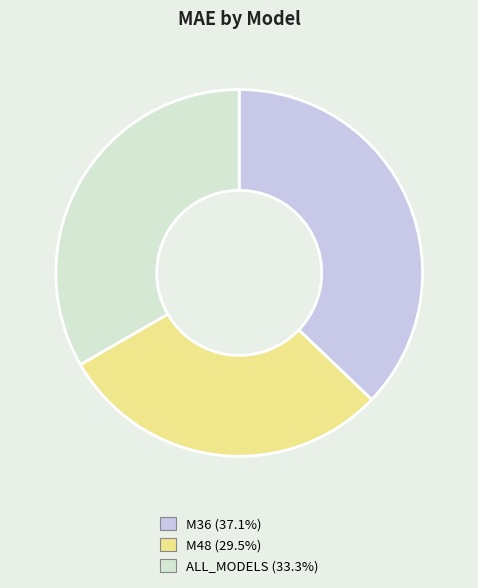

To the nearest percent, what is the difference between the largest and smallest slice percentages?

8%